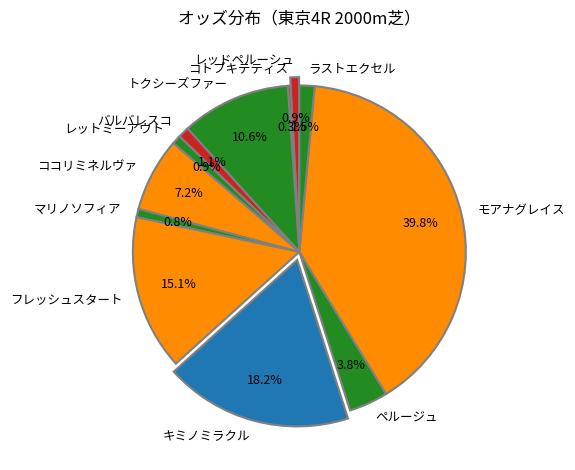

What is the largest slice in the pie chart?

モアナグレイス